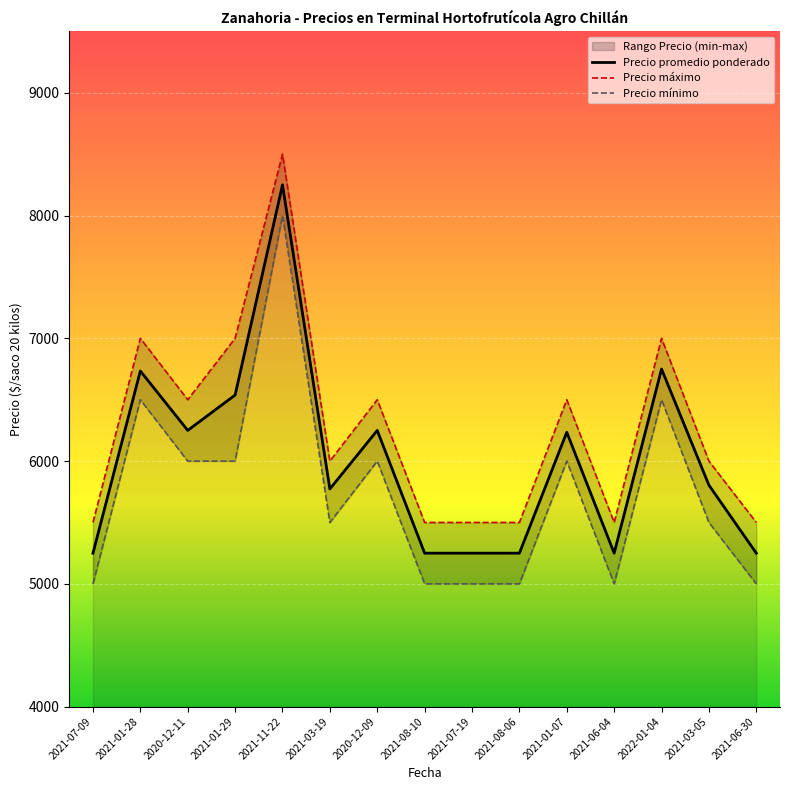

Is it true that Precio promedio ponderado equals 6538 at 2021-01-29?

True